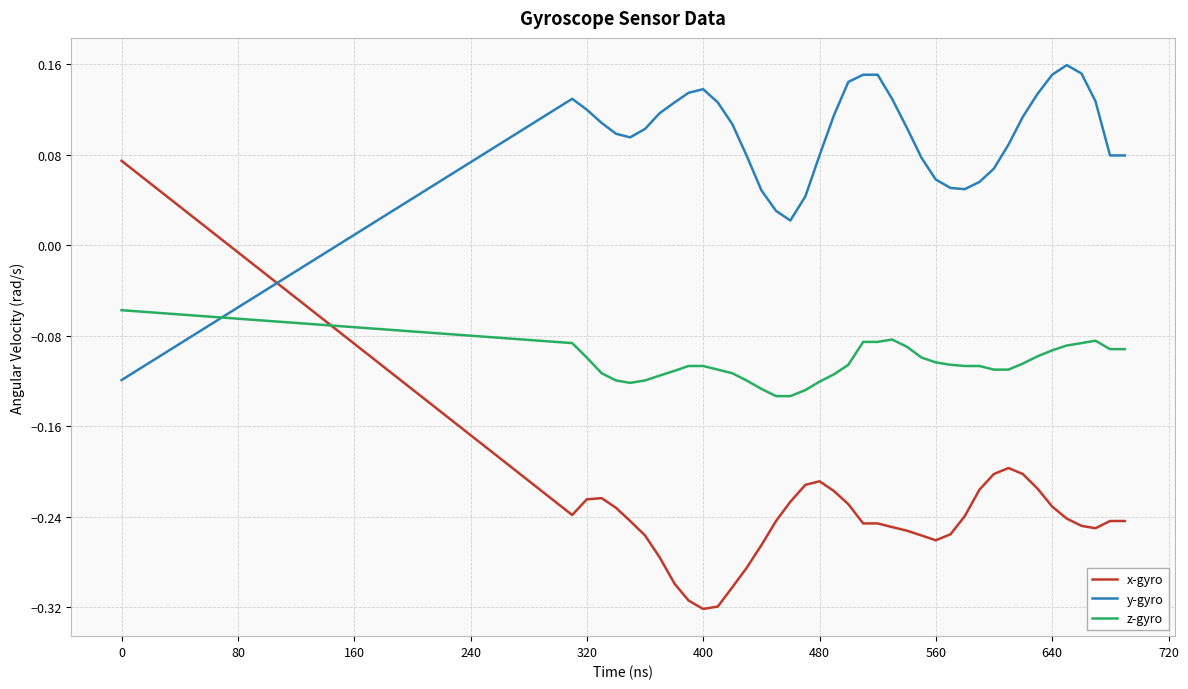

Which series has the largest total across all categories?

y-gyro